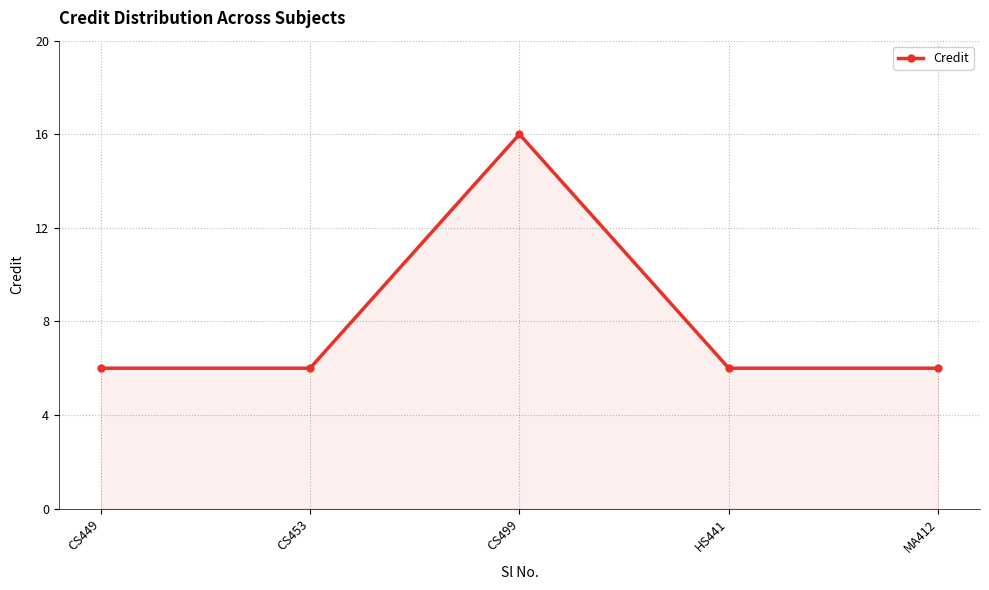

The value at CS453 is 1. True or false?

False